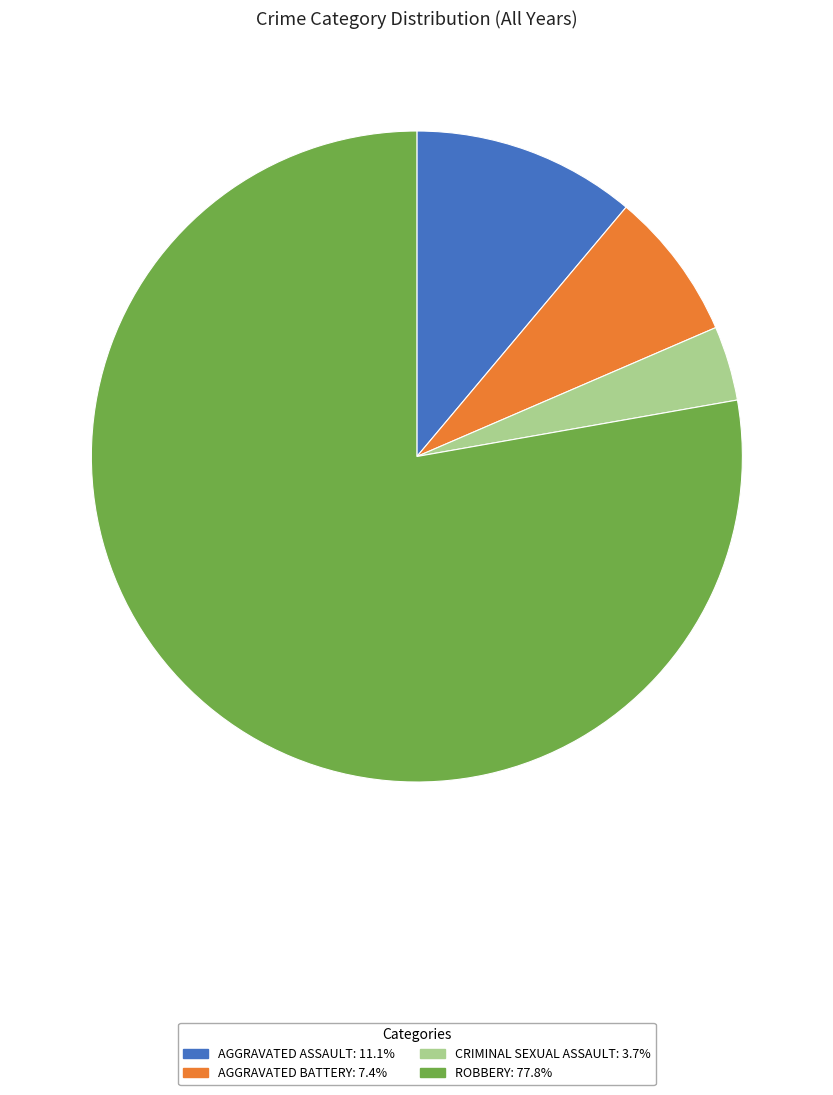

Does any single category account for the majority?

Yes